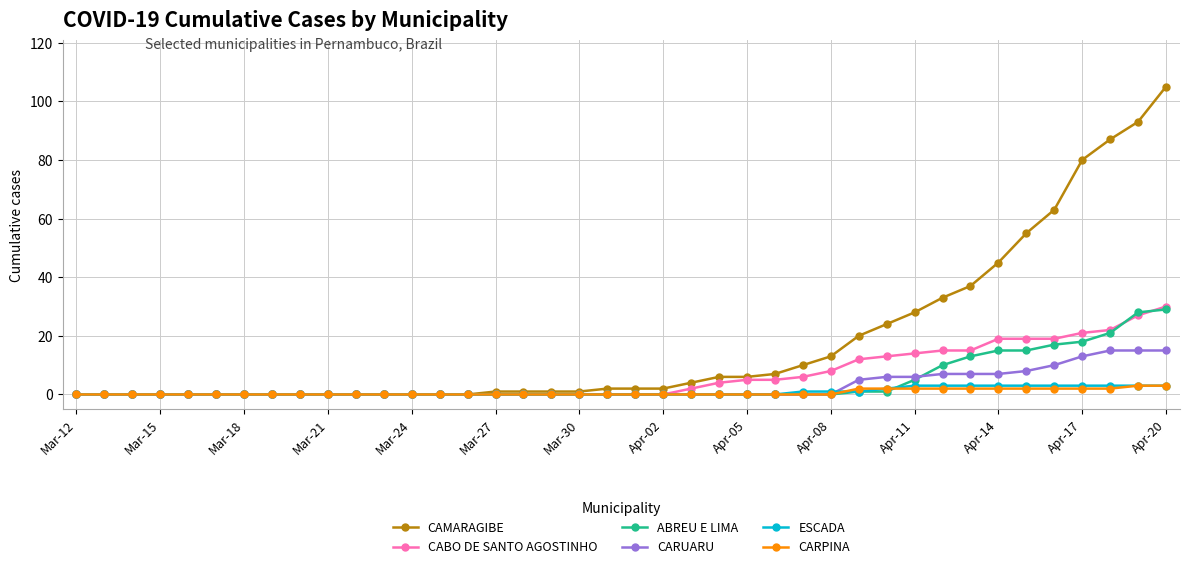

How many distinct data groups are displayed?

6